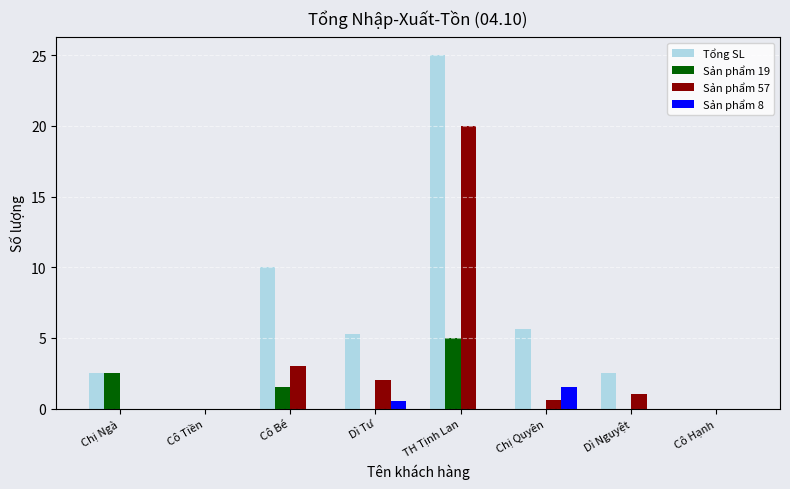

Are the bars horizontal?

No